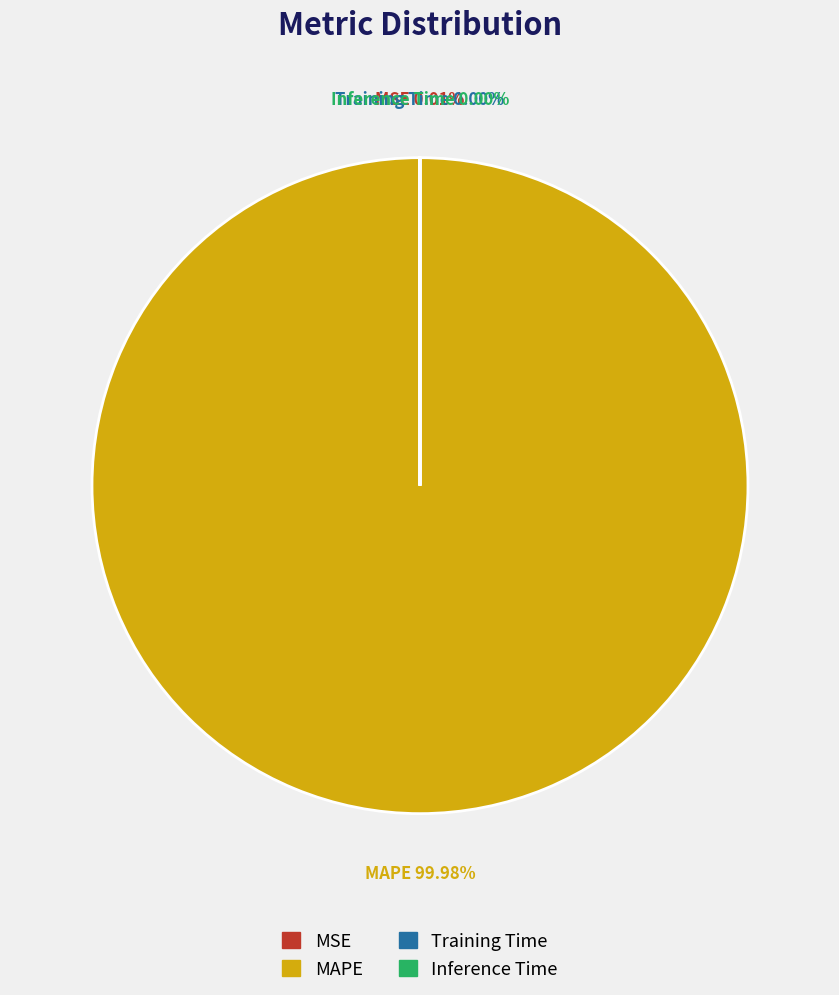

Which slice is the largest?

MAPE